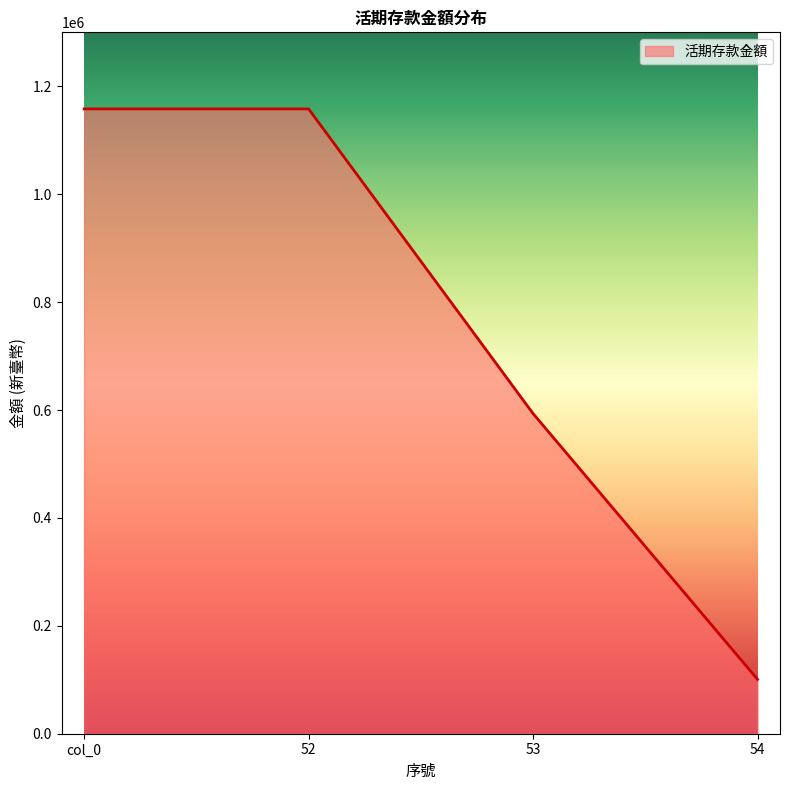

Does the chart display data point markers on the line(s)?

No